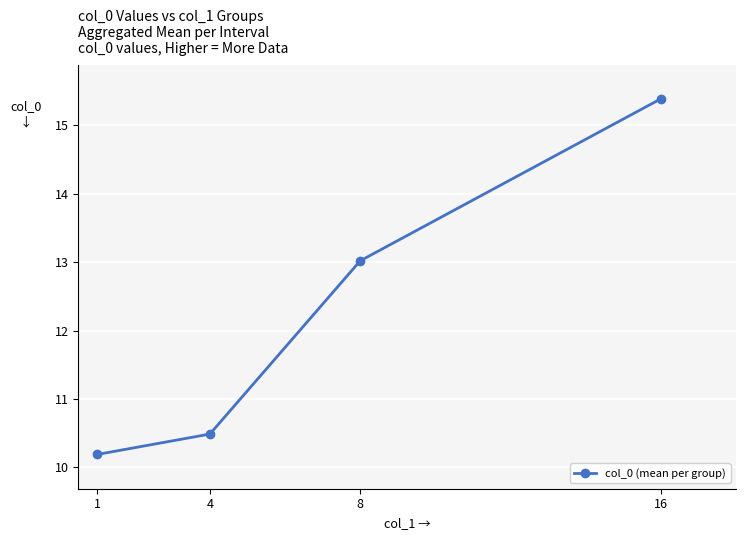

Count the number of categories in the chart.

4